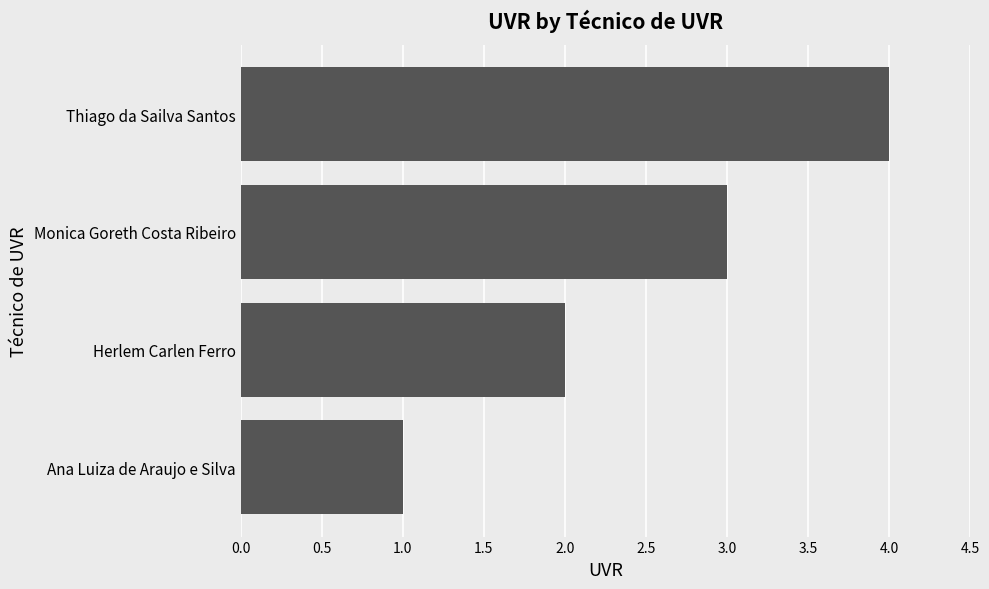

Rank the categories by value from highest to lowest.

Thiago da Sailva Santos, Monica Goreth Costa Ribeiro, Herlem Carlen Ferro, Ana Luiza de Araujo e Silva